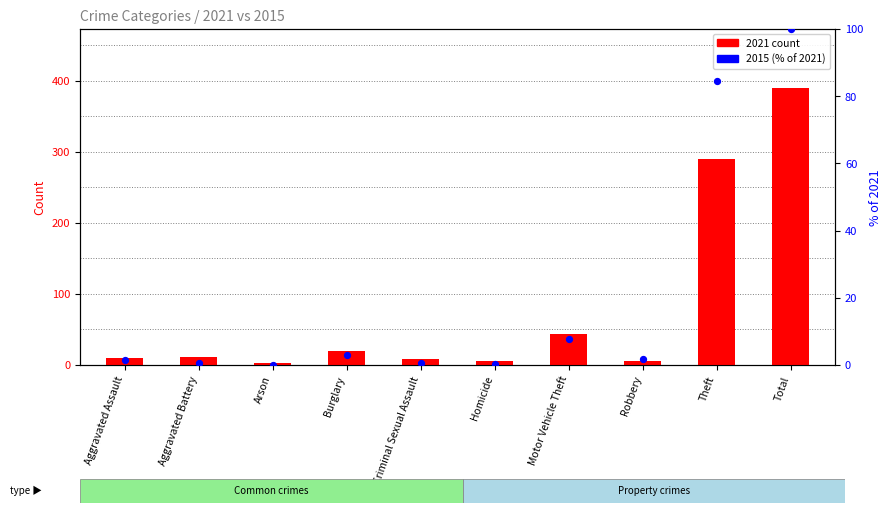

Which series has the largest total across all categories?

2021 count